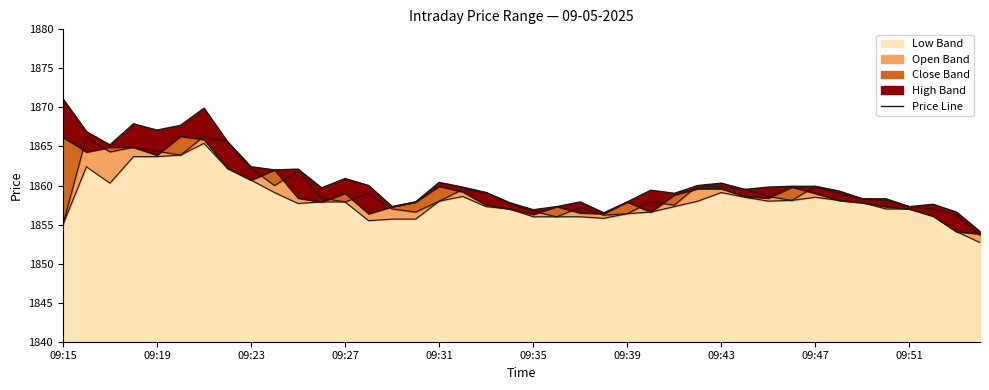

Where does the data first go above 1859?

09:15